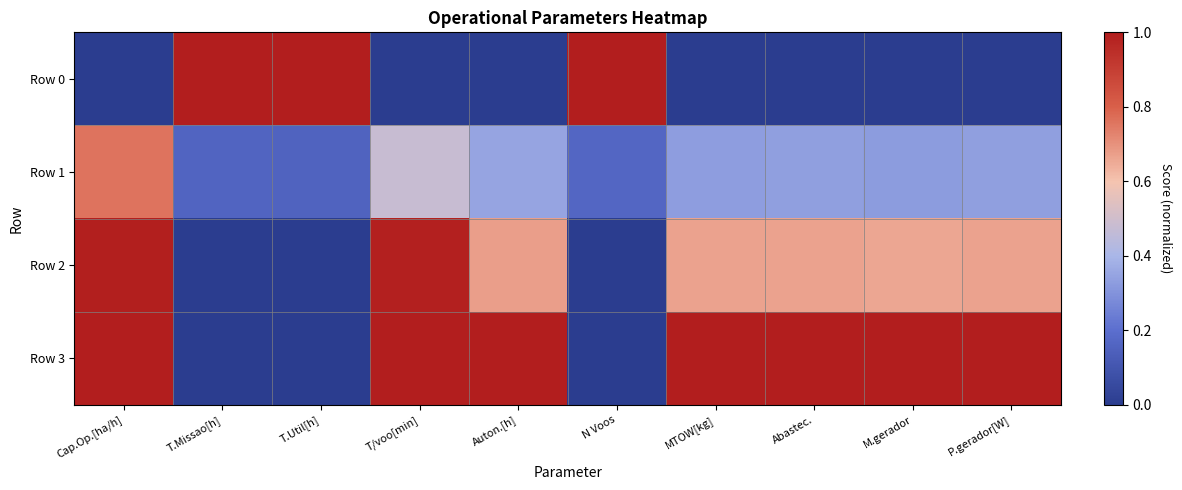

Reading left to right, transcribe all the data shown in this chart.

Row 0: Cap.Op.[ha/h]=0.0	T.Missao[h]=1.0	T.Util[h]=1.0	T/voo[min]=0.0	Auton.[h]=0.0	N Voos=1.0	MTOW[kg]=0.0	Abastec.=0.0	M.gerador=0.0	P.gerador[W]=0.0
Row 1: Cap.Op.[ha/h]=0.8	T.Missao[h]=0.2	T.Util[h]=0.2	T/voo[min]=0.5	Auton.[h]=0.4	N Voos=0.2	MTOW[kg]=0.3	Abastec.=0.3	M.gerador=0.3	P.gerador[W]=0.3
Row 2: Cap.Op.[ha/h]=1.0	T.Missao[h]=0.0	T.Util[h]=0.0	T/voo[min]=1.0	Auton.[h]=0.7	N Voos=0.0	MTOW[kg]=0.7	Abastec.=0.7	M.gerador=0.7	P.gerador[W]=0.7
Row 3: Cap.Op.[ha/h]=1.0	T.Missao[h]=0.0	T.Util[h]=0.0	T/voo[min]=1.0	Auton.[h]=1.0	N Voos=0.0	MTOW[kg]=1.0	Abastec.=1.0	M.gerador=1.0	P.gerador[W]=1.0